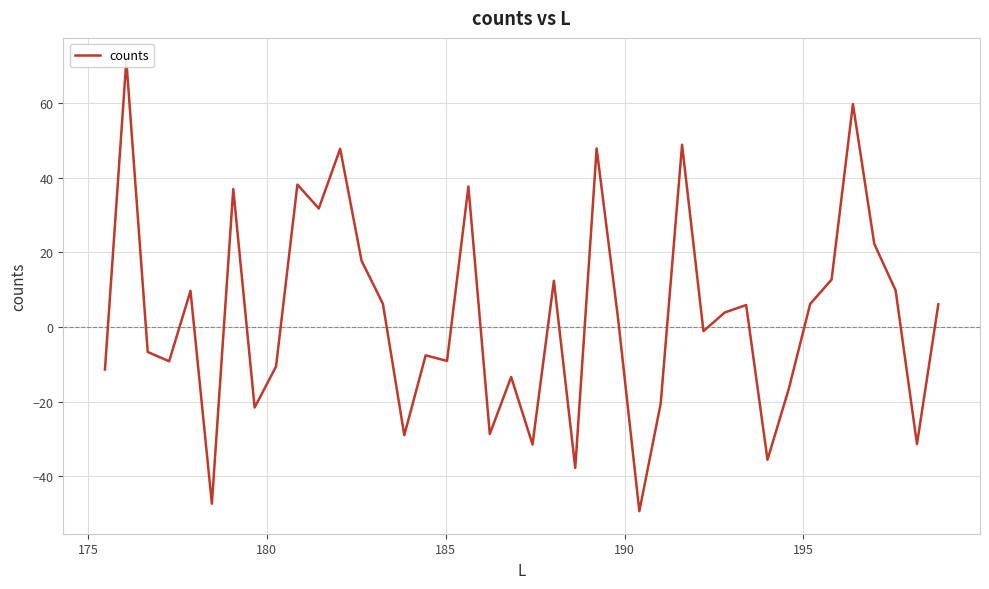

How many distinct data groups are displayed?

1